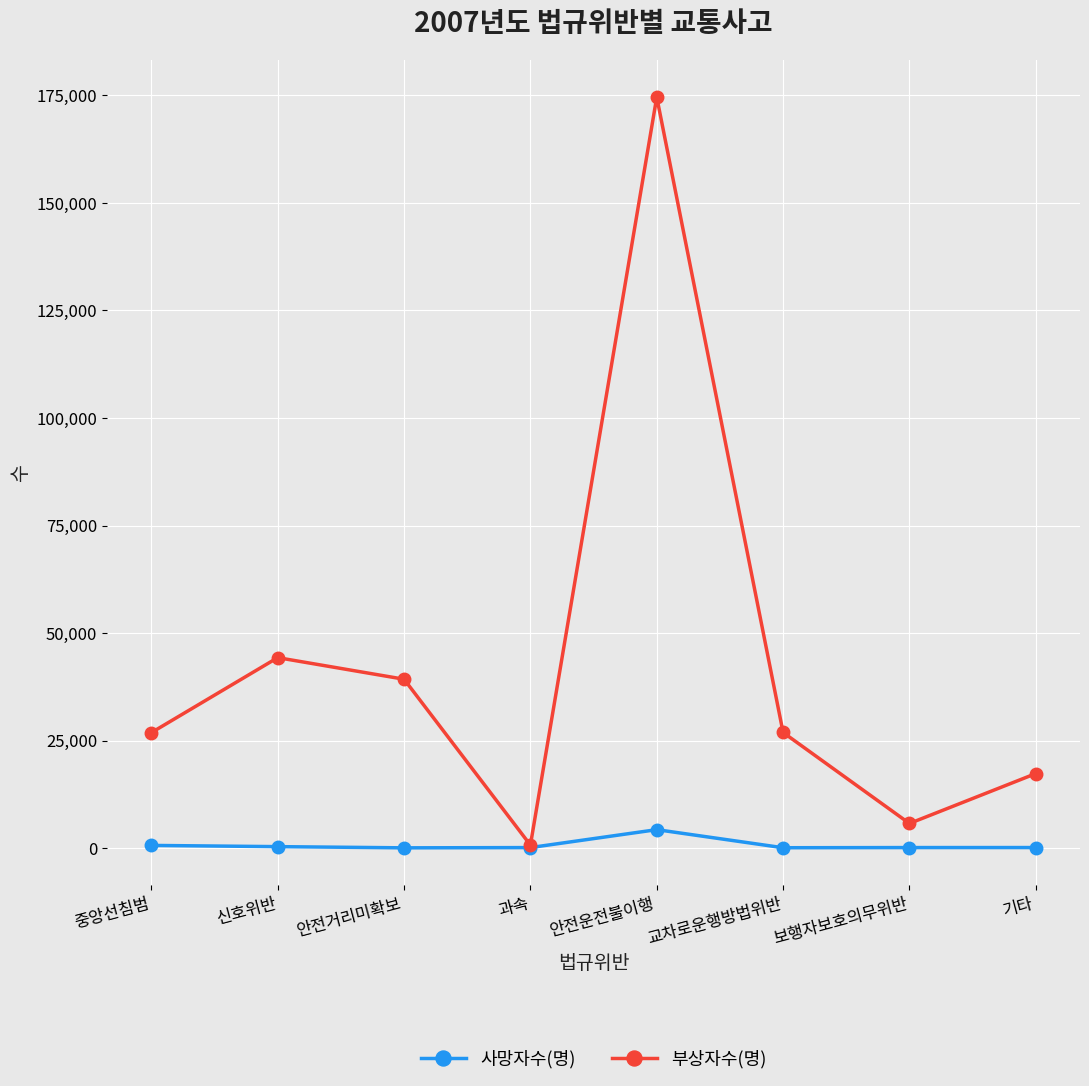

What is the minimum value for 부상자수(명)?

749